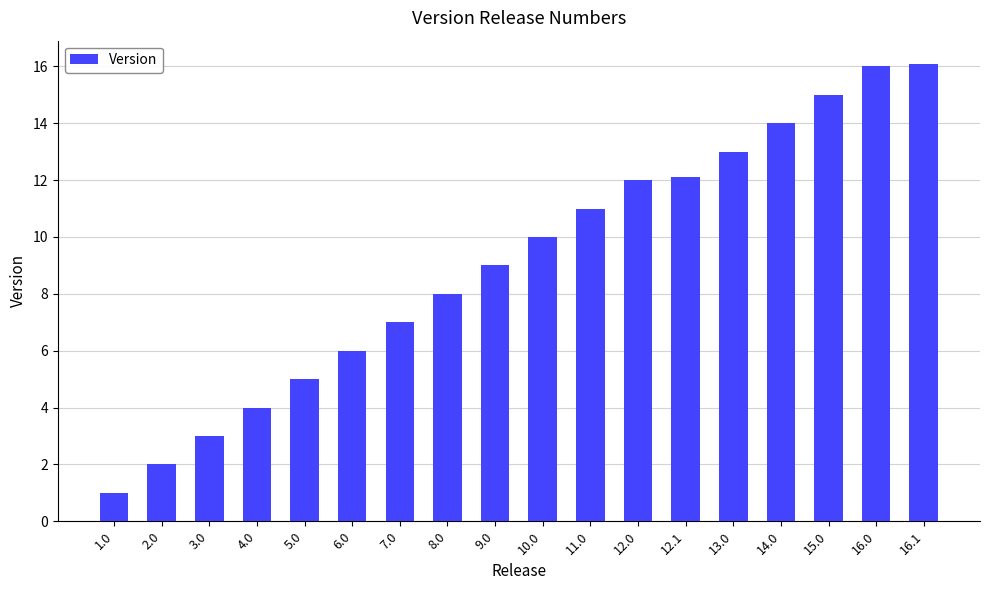

Reading left to right, extract all data points from this chart.

1.0	2.0	3.0	4.0	5.0	6.0	7.0	8.0	9.0	10.0	11.0	12.0	12.1	13.0	14.0	15.0	16.0	16.1